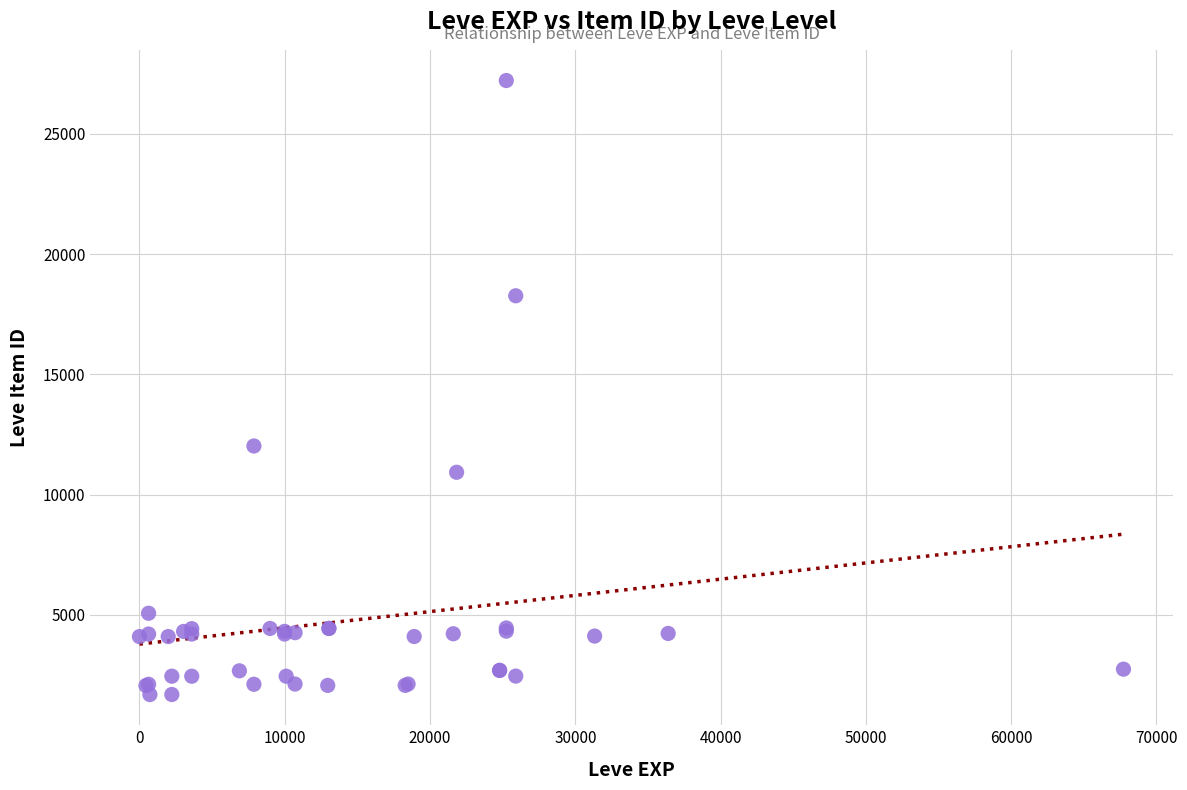

What Y value in the scatter plot is closest to 14448?

12018